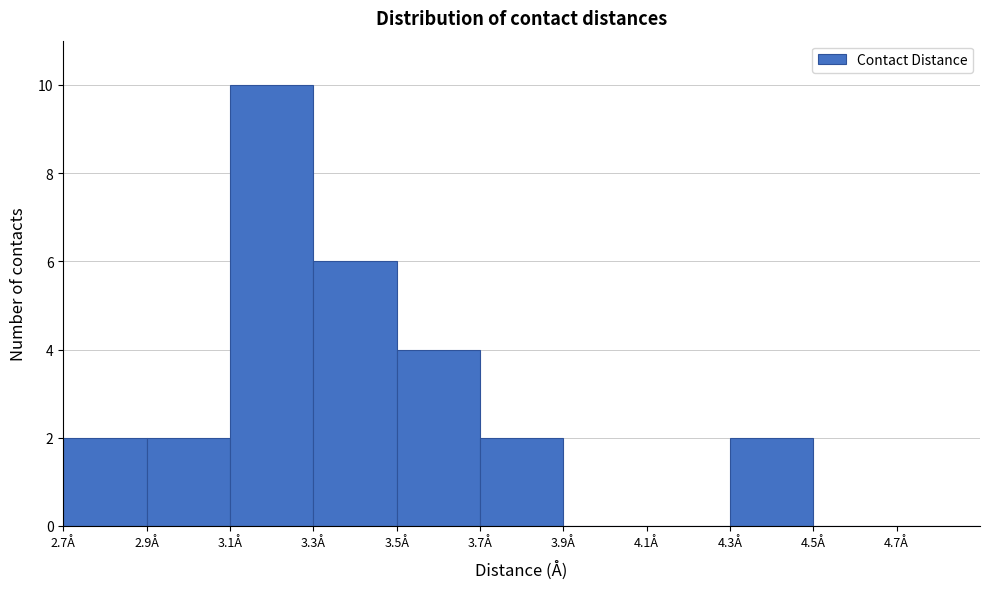

Reading left to right, transcribe this chart: for each bar, give the range it covers on the x-axis and its height. The values are not printed on the chart, so give them approximately, as read against the axis.

2.7 to 2.9: 2
2.9 to 3.1: 2
3.1 to 3.3: 10
3.3 to 3.5: 6
3.5 to 3.7: 4
3.7 to 3.9: 2
3.9 to 4.1: 0
4.1 to 4.3: 0
4.3 to 4.5: 2
4.5 to 4.7: 0
4.7 to 4.9: 0